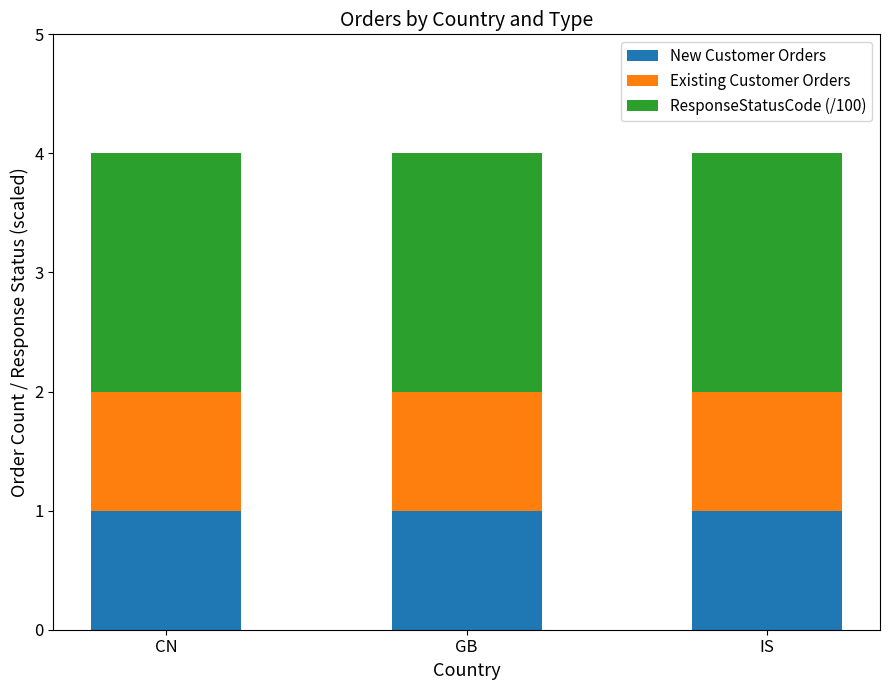

Are the bars grouped side by side (vs. stacked)?

No